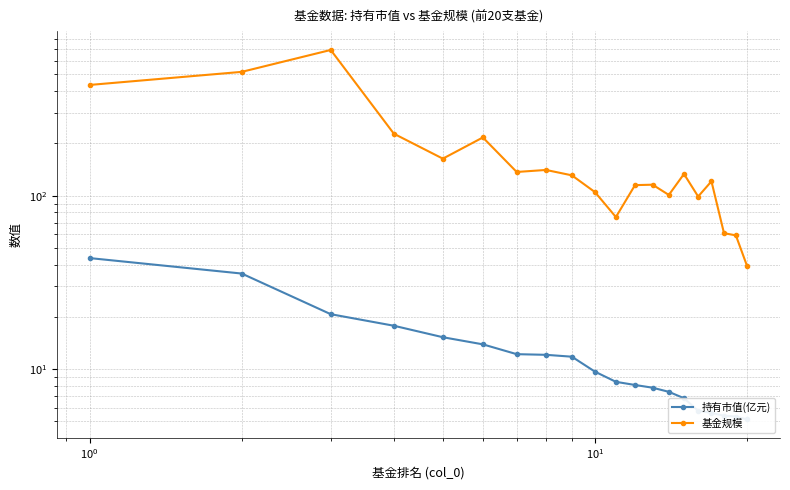

List the series in order of their overall mean, lowest first.

持有市值(亿元), 基金规模